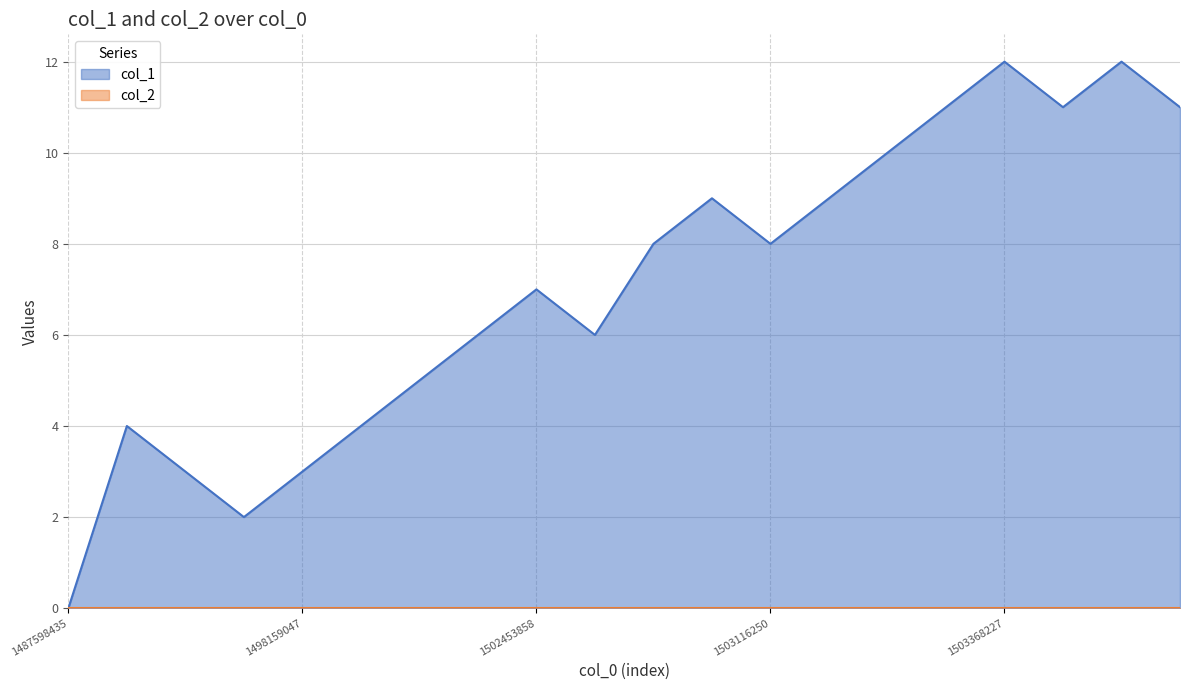

What is the sum of all values?

141